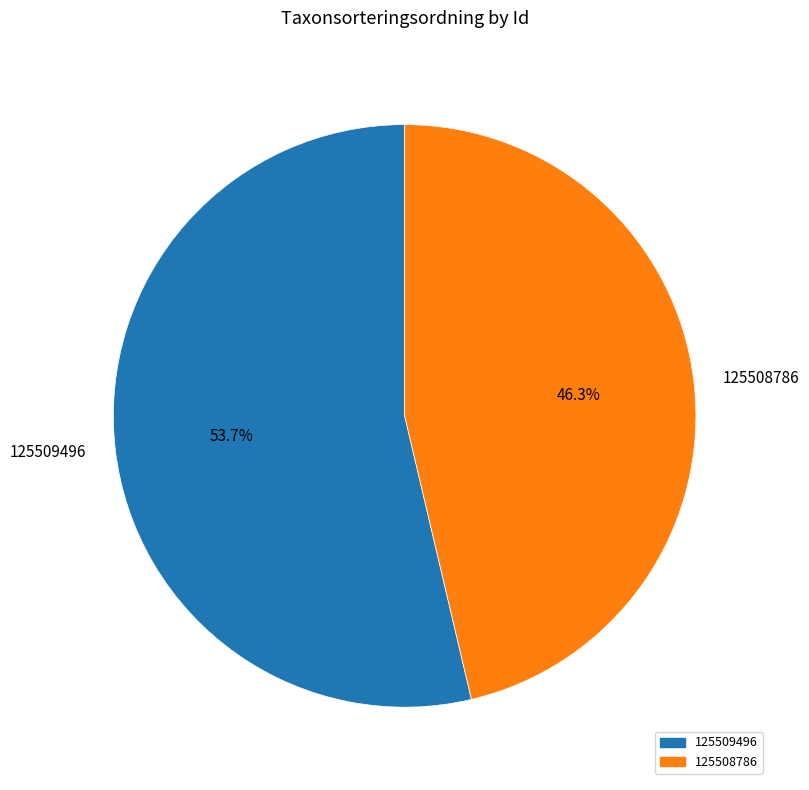

To the nearest percent, what is the combined percentage of 125508786 and 125509496?

100%